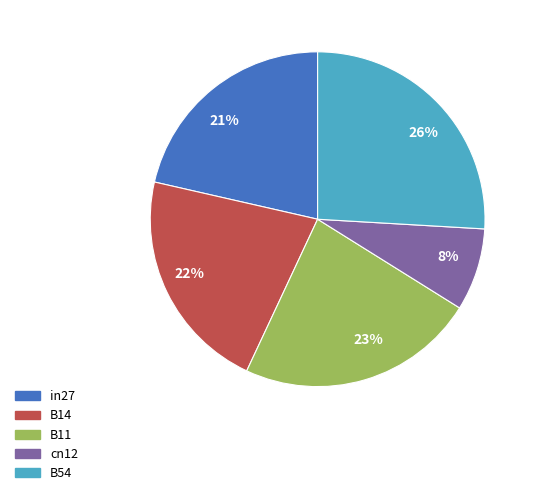

To the nearest percent, what is the average slice percentage?

20%